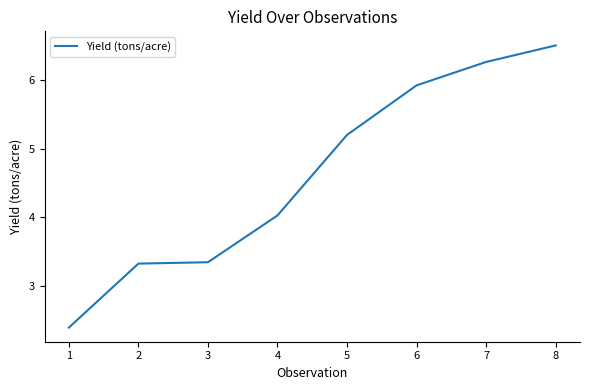

Which category has the highest value across all series?

8